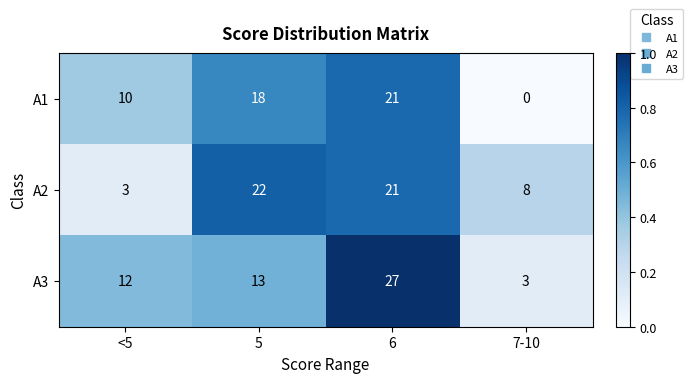

Which series changed the most between <5 and 5?

A2